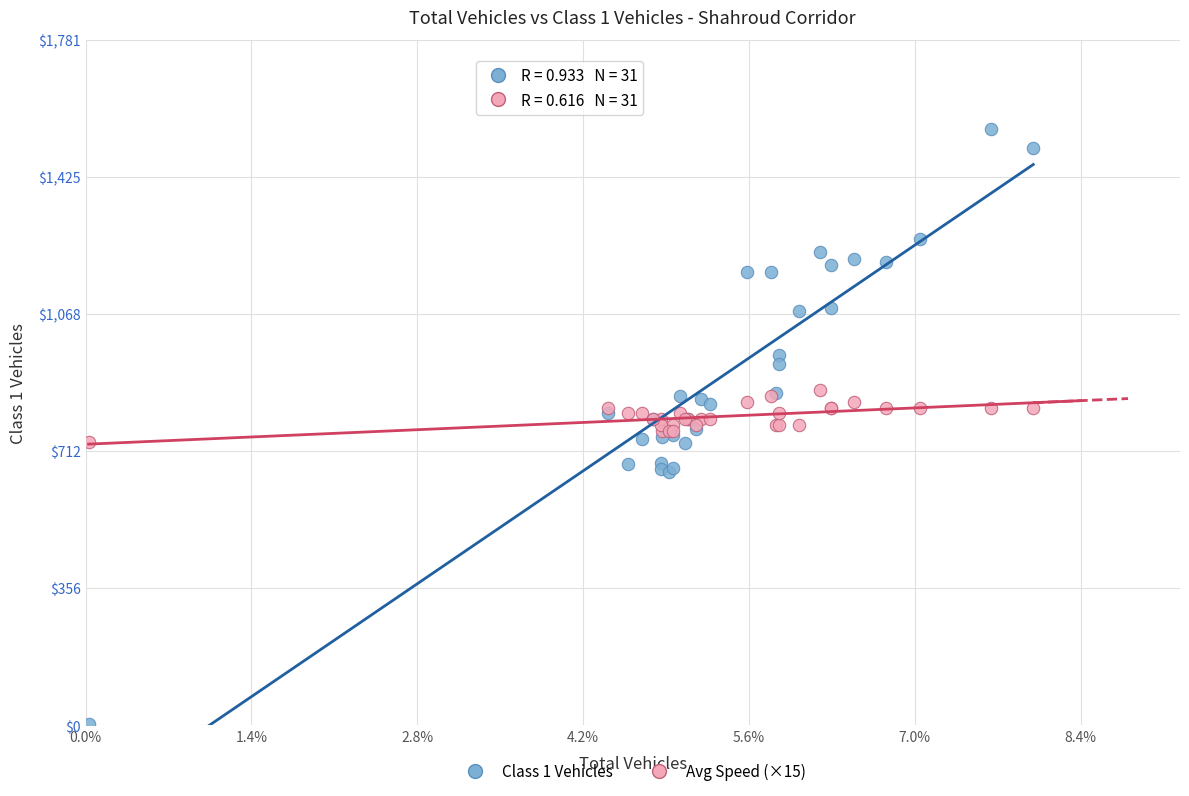

What is the X range (max minus min) for the scatter plot?

2192